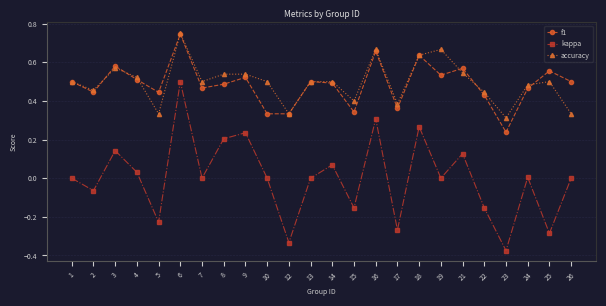

True or false: f1 and kappa intersect in this chart.

False